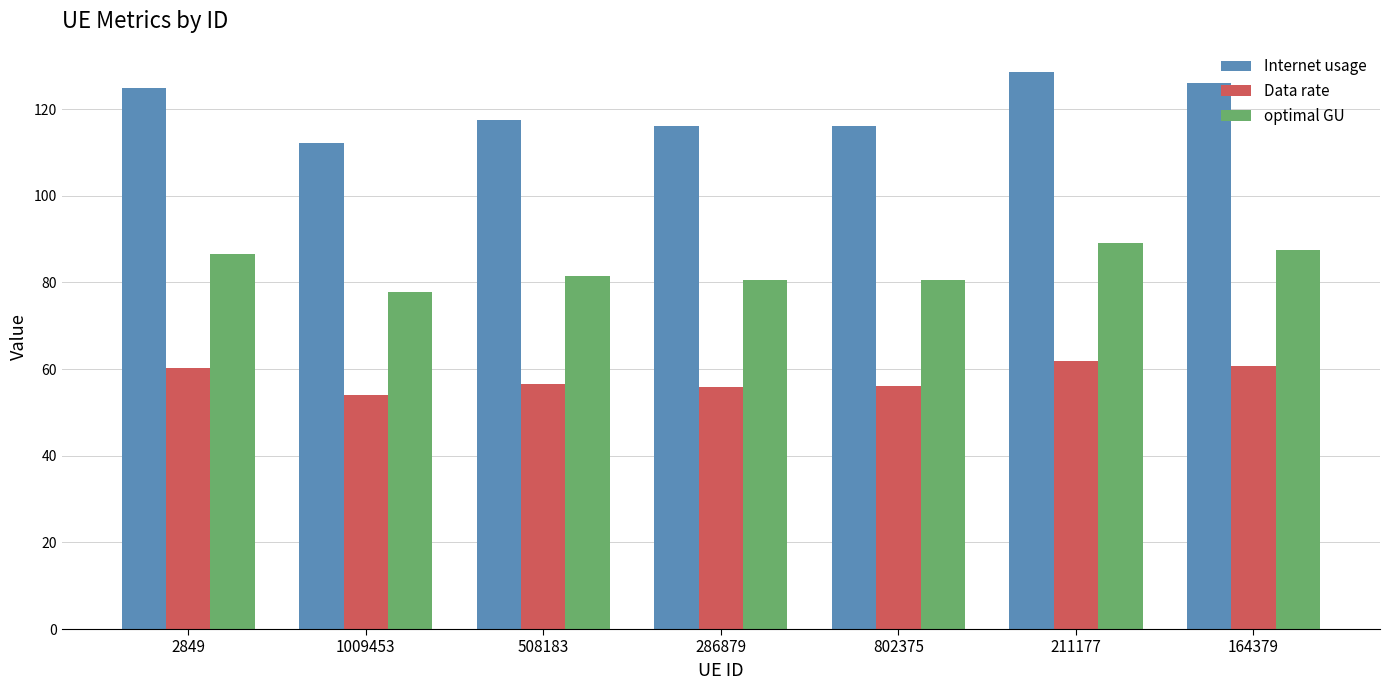

What is the difference between the maximum and minimum values in the Internet usage series?

16.4